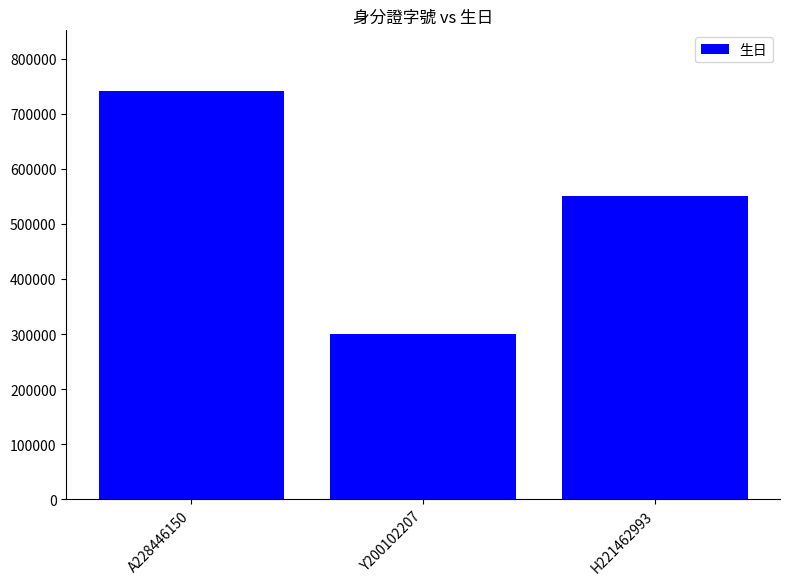

List the labels in order of value, smallest first.

Y200102207, H221462993, A228446150